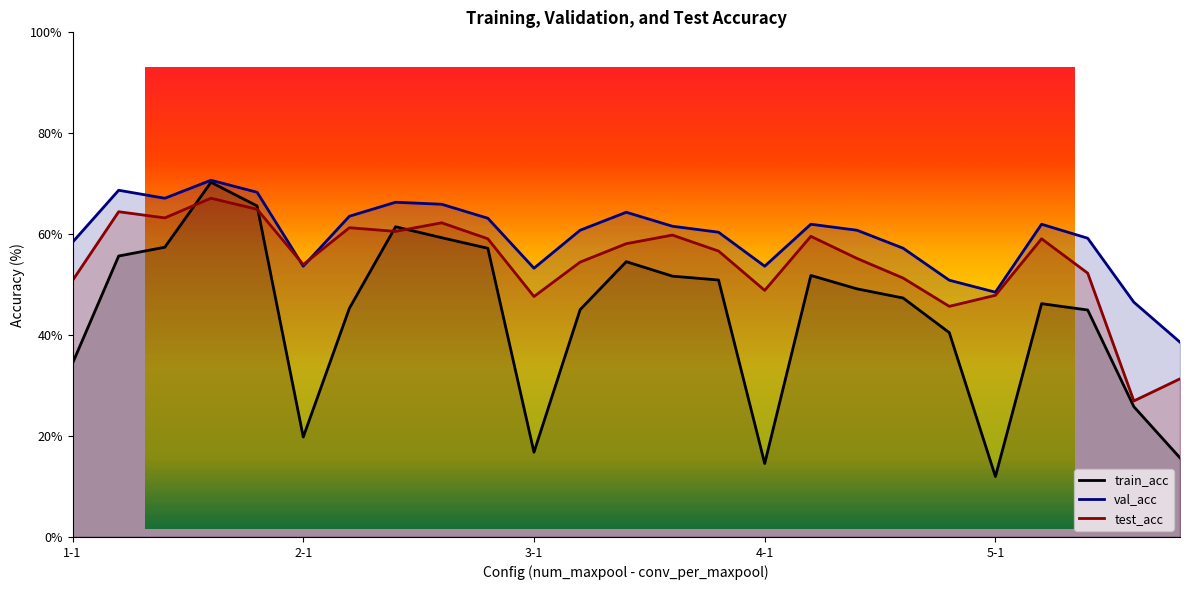

How many data points does each series have?

25